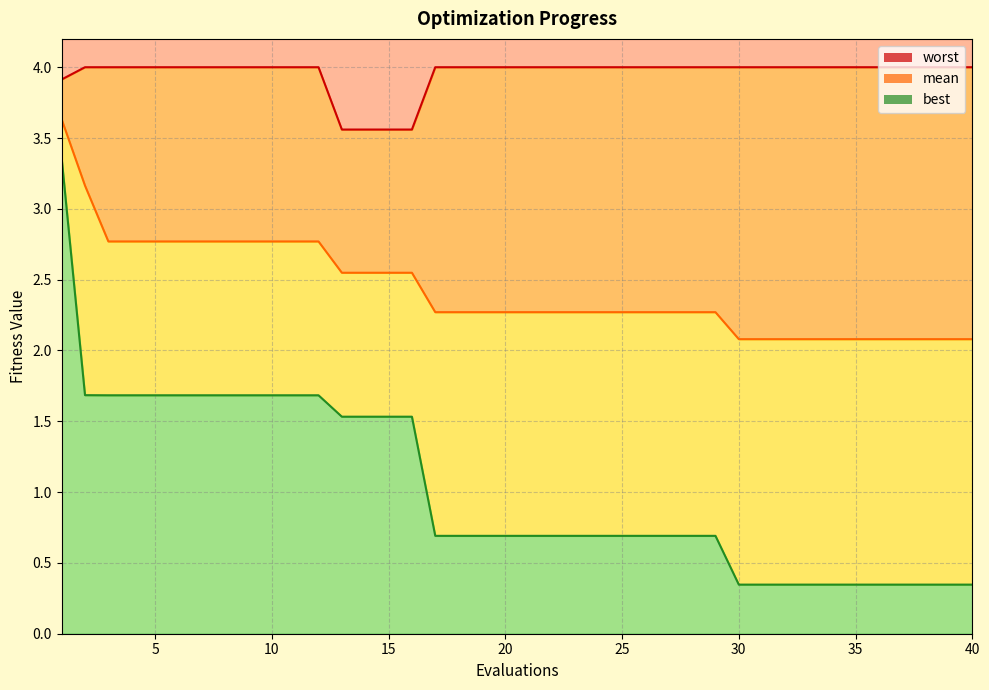

Is the value of best at 19 greater than the value of mean at 9?

No